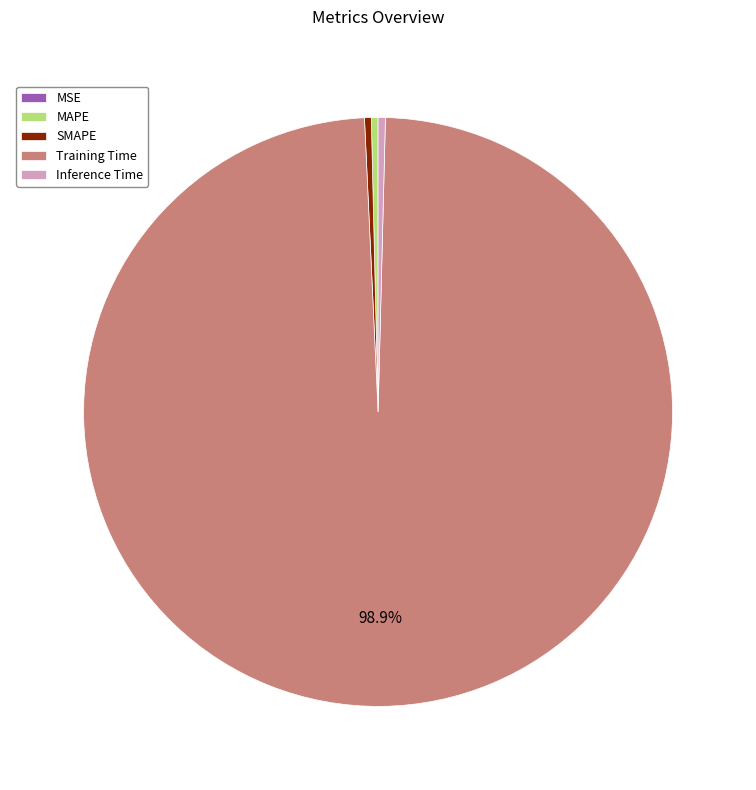

Is the sum of SMAPE and Inference Time greater than half?

No